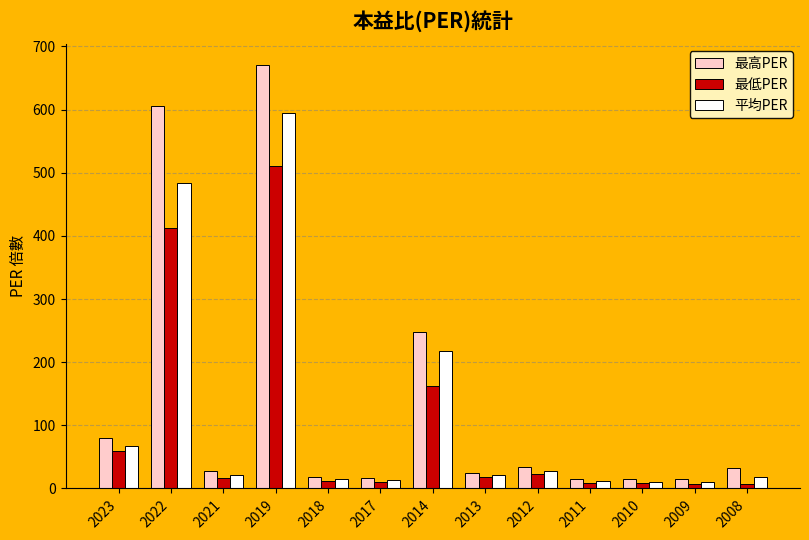

Which series has the largest total across all categories?

最高PER